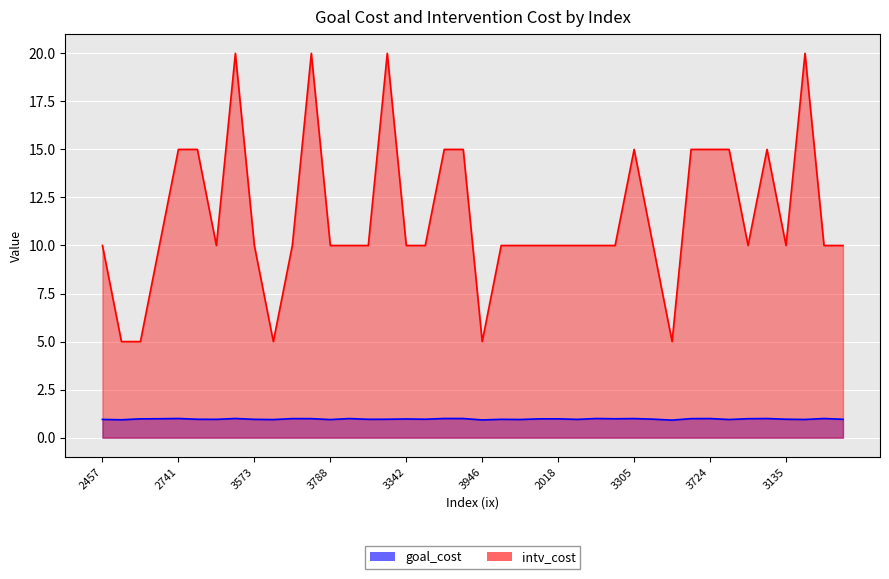

What is the average value of the intv_cost series?

11.5